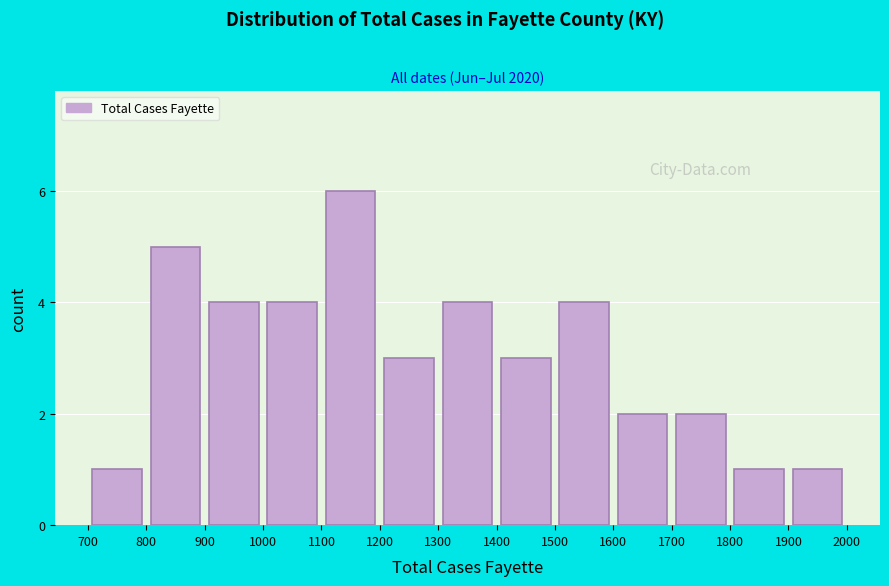

Reading left to right, list every bar in this chart as the range it spans on the x-axis followed by its height. The values are not printed on the chart, so give them approximately, as read against the axis.

700 to 800: 1
800 to 900: 5
900 to 1000: 4
1000 to 1100: 4
1100 to 1200: 6
1200 to 1300: 3
1300 to 1400: 4
1400 to 1500: 3
1500 to 1600: 4
1600 to 1700: 2
1700 to 1800: 2
1800 to 1900: 1
1900 to 2000: 1